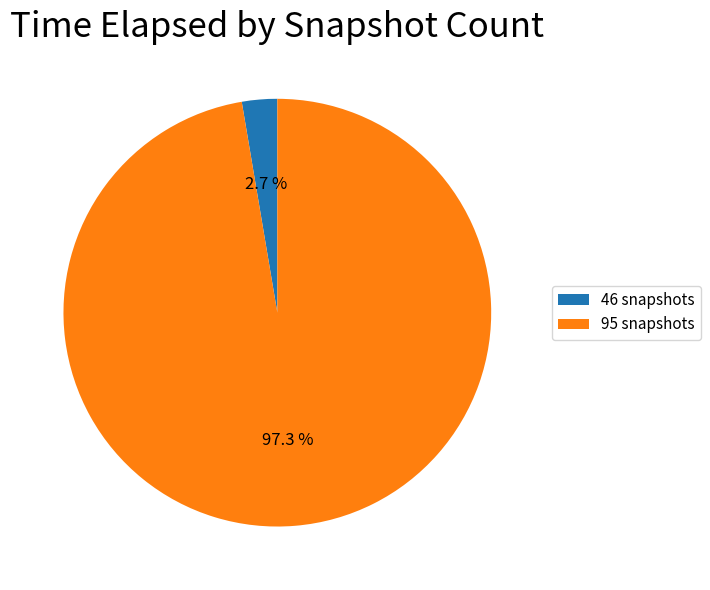

Is the sum of 95 snapshots and 46 snapshots greater than half?

Yes